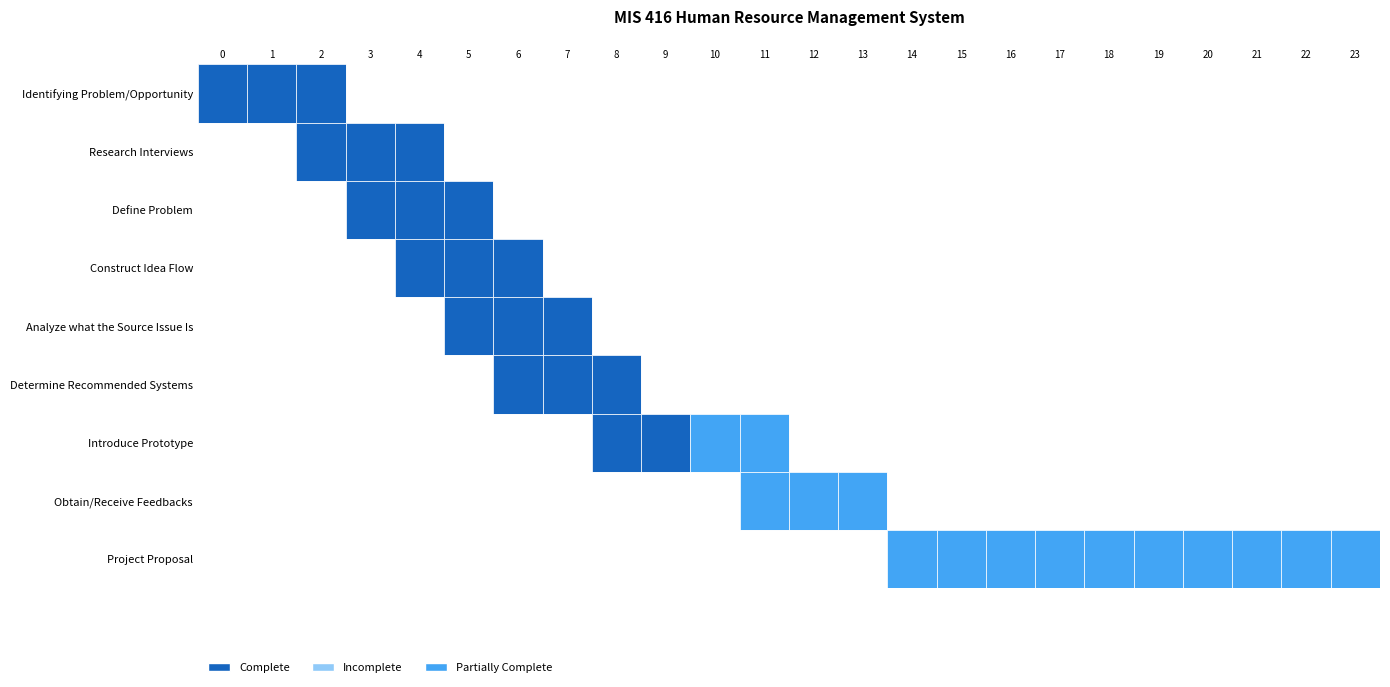

Rank the categories by Construct Idea Flow value from highest to lowest.

4, 5, 6, 0, 1, 2, 3, 7, 8, 9, 10, 11, 12, 13, 14, 15, 16, 17, 18, 19, 20, 21, 22, 23